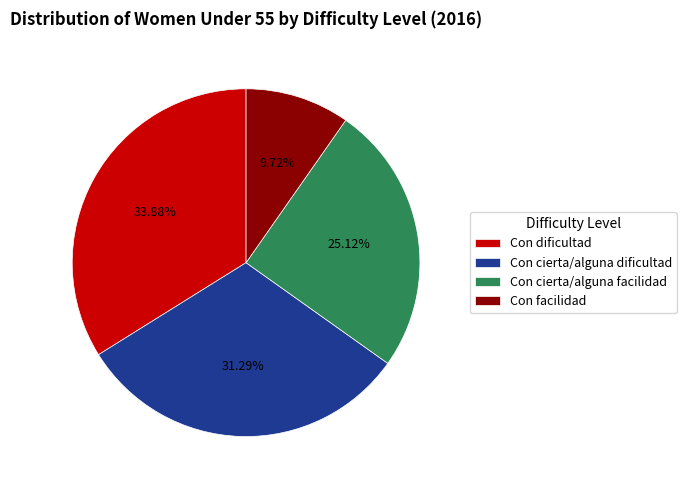

Is there any slice that represents more than half of the pie?

No